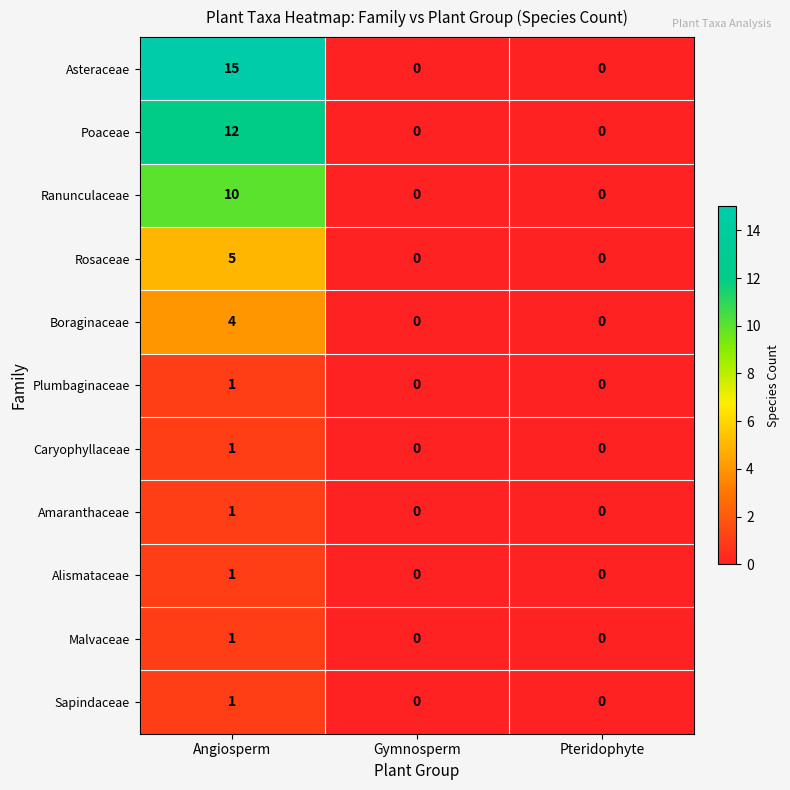

What is the sum of the Ranunculaceae values at Angiosperm and Pteridophyte?

10